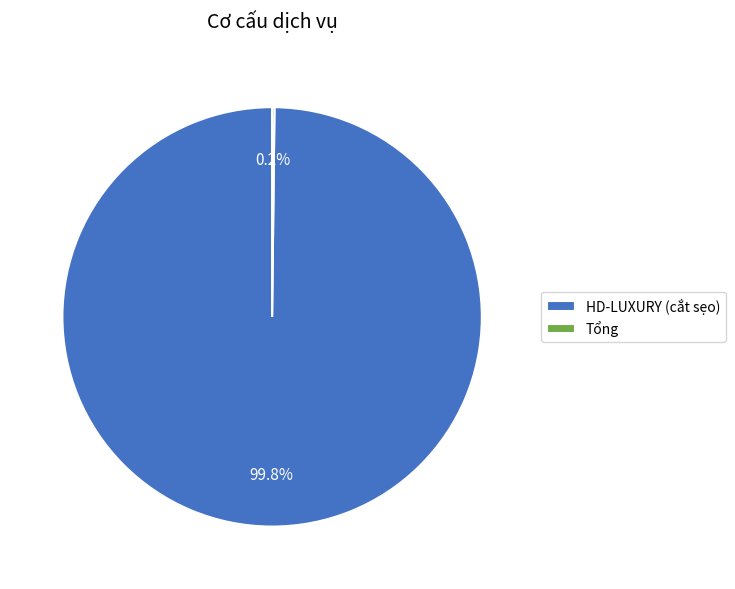

What is the largest slice in the pie chart?

HD-LUXURY (cắt sẹo)